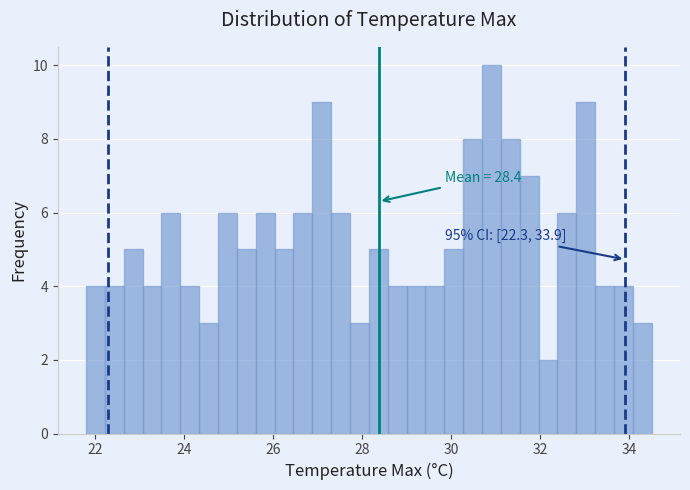

Around what value on the x-axis is the tallest bar? Give the approximate position of its centre, as read against the axis.

31.0